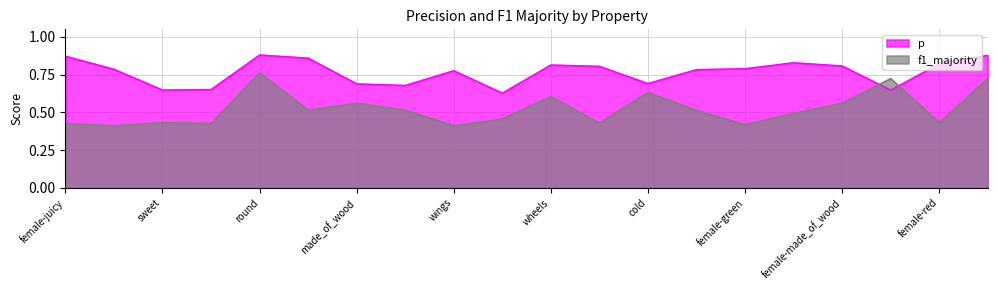

What is the value of the f1_majority point at the 3rd from the left?

0.4